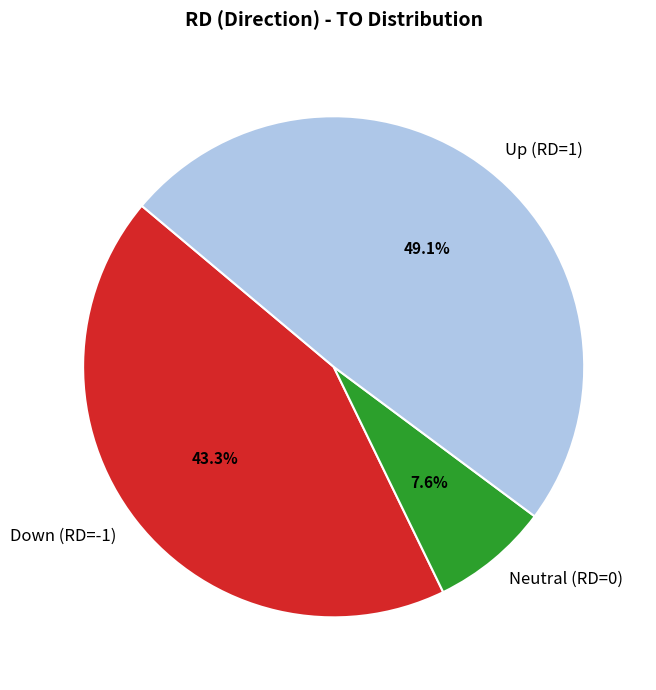

Between Up (RD=1) and Down (RD=-1), which is larger?

Up (RD=1)